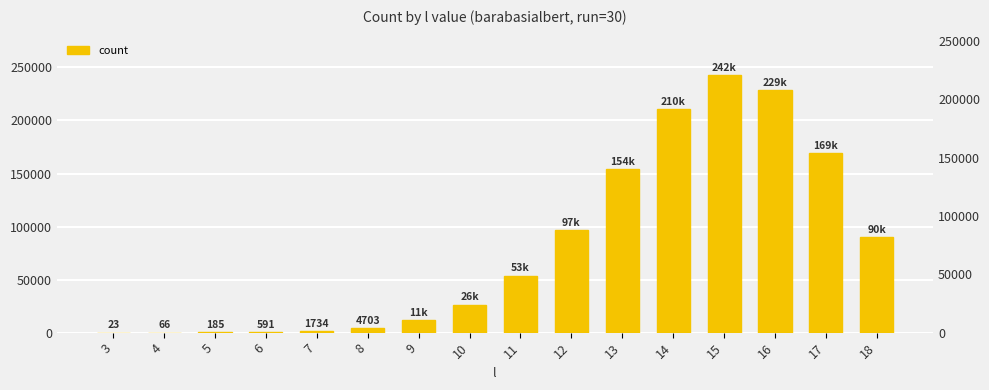

What is the value of the 9th bar from the left?

53807